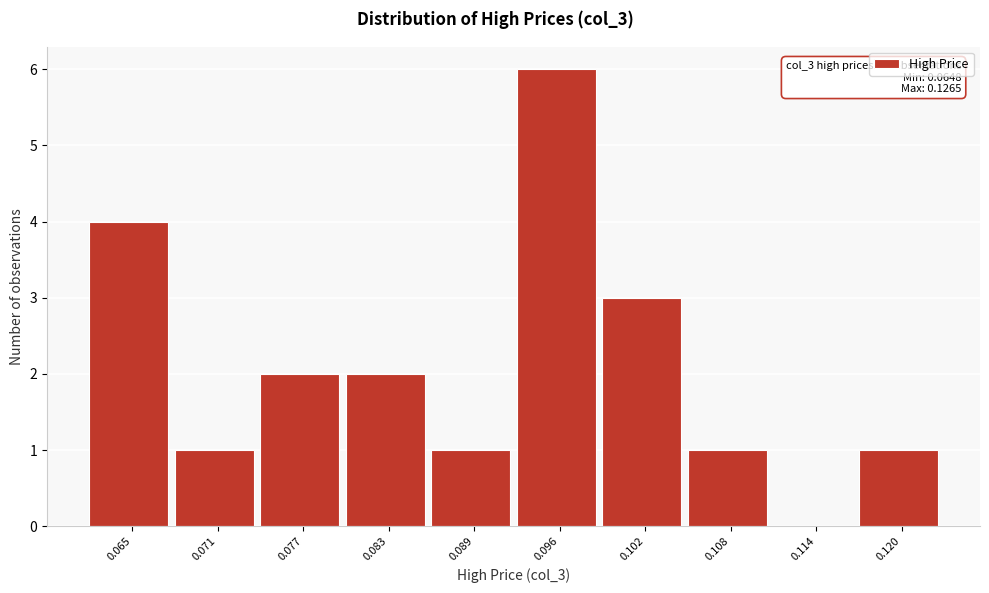

What is the ratio of the value at 0.071 to the value at 0.089?

1.0